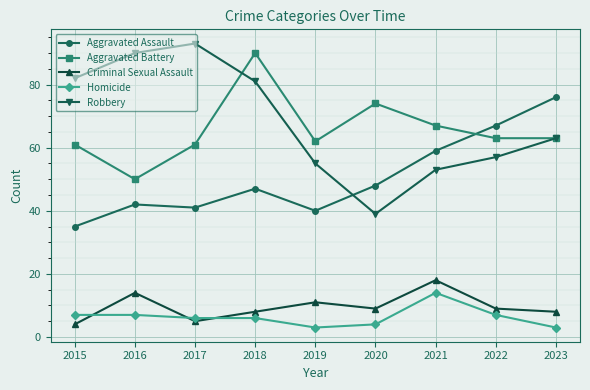

How many interior local valleys does the Robbery series have?

1